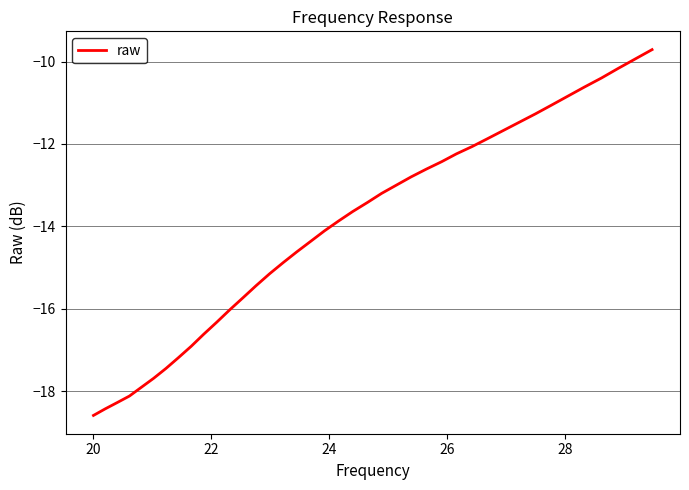

What is the greatest value displayed?

-9.7